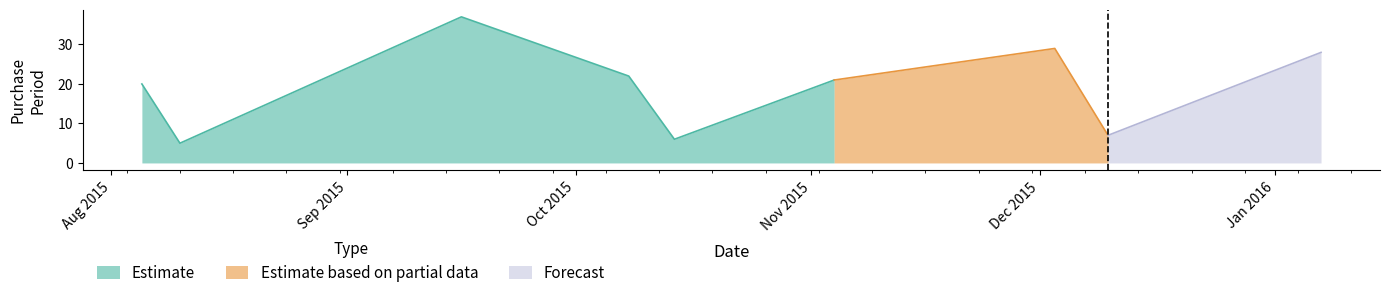

What position from the right is 2015-09-16?

7